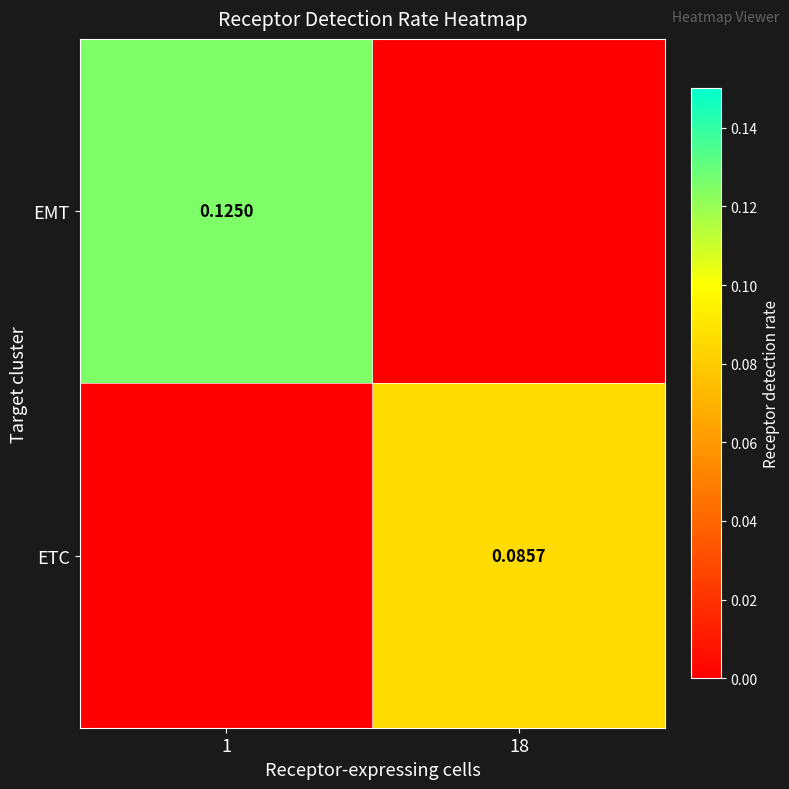

Is the value of ETC at 18 greater than the value of EMT at 1?

No